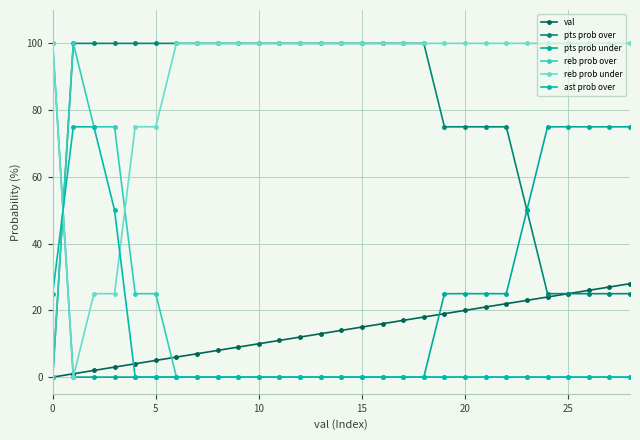

True or false: val and ast prob over cross at least once.

True